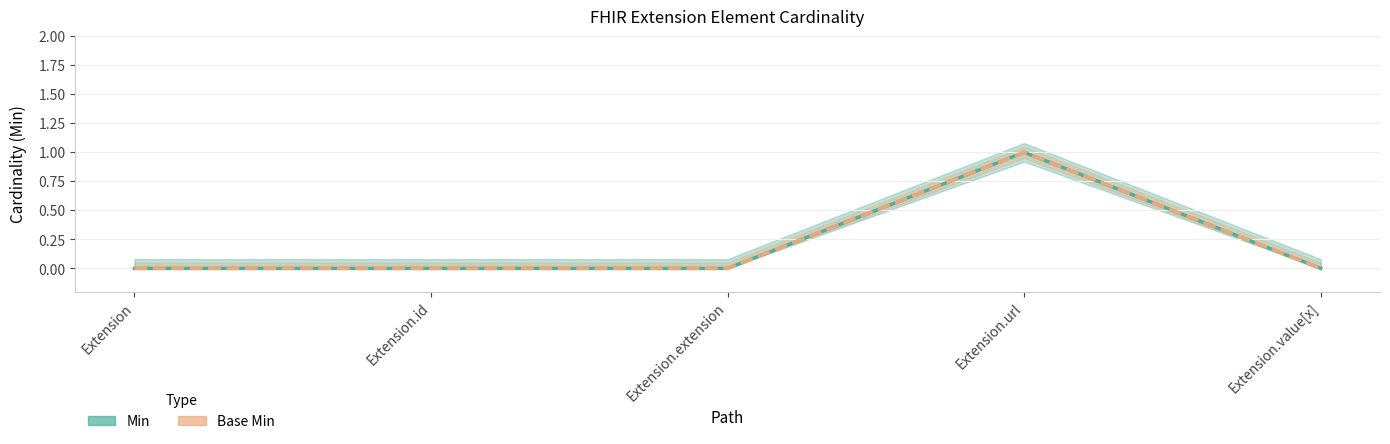

What position from the right is Extension.value[x]?

1